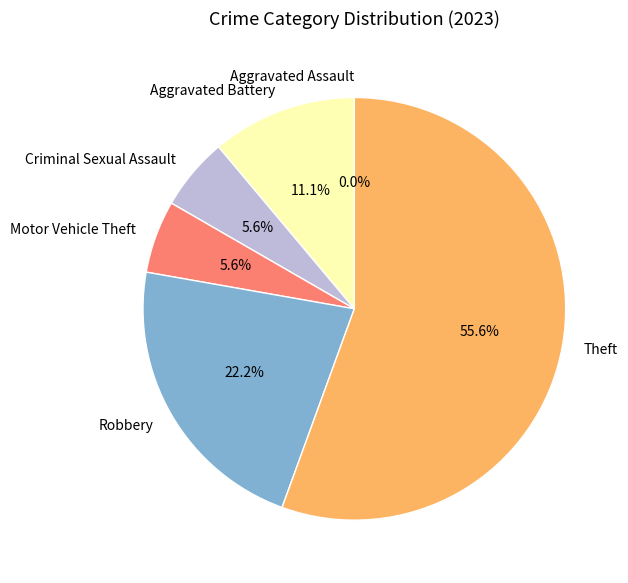

Approximately how many times larger is the value at Criminal Sexual Assault compared to Robbery?

0.2